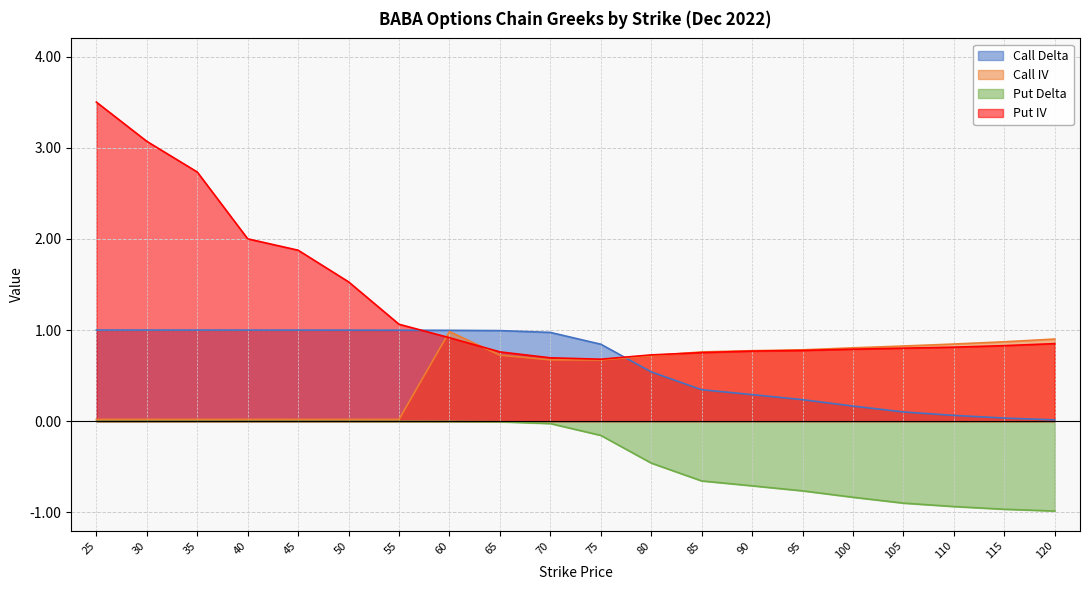

What is the difference between the highest and lowest values at 105?

1.7